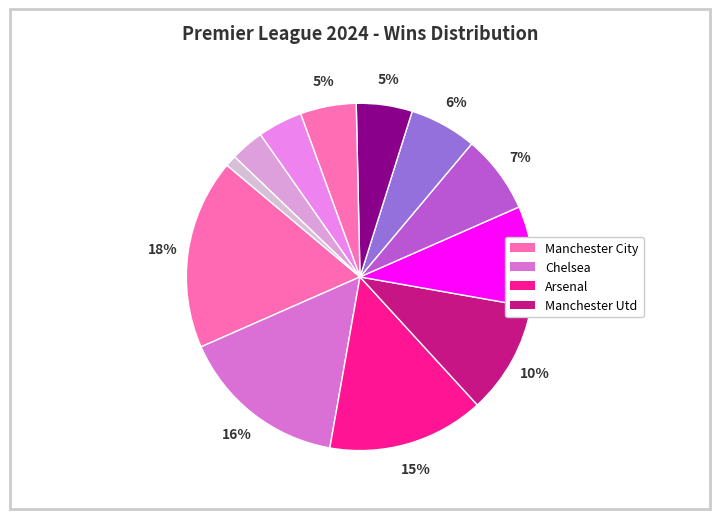

Which category has the smallest portion of the pie?

Bristol City